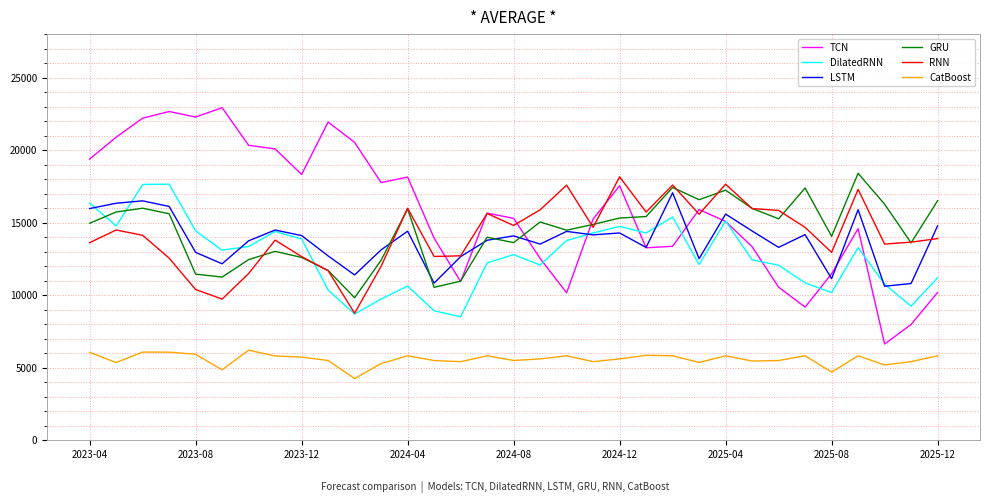

What is the highest value of the DilatedRNN series?

17655.4